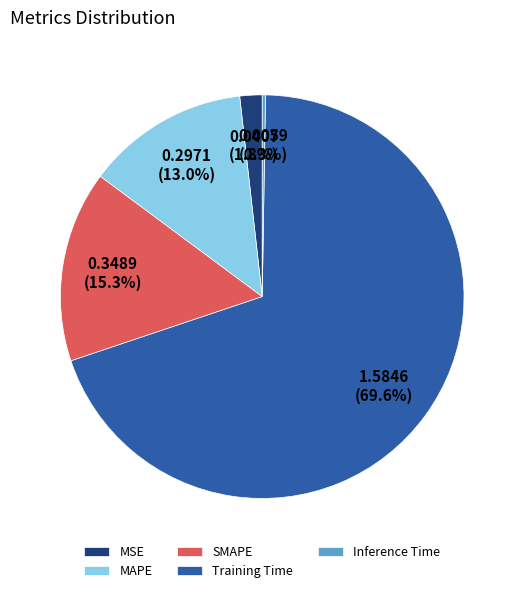

To the nearest percent, what is the combined percentage of MAPE and MSE?

15%